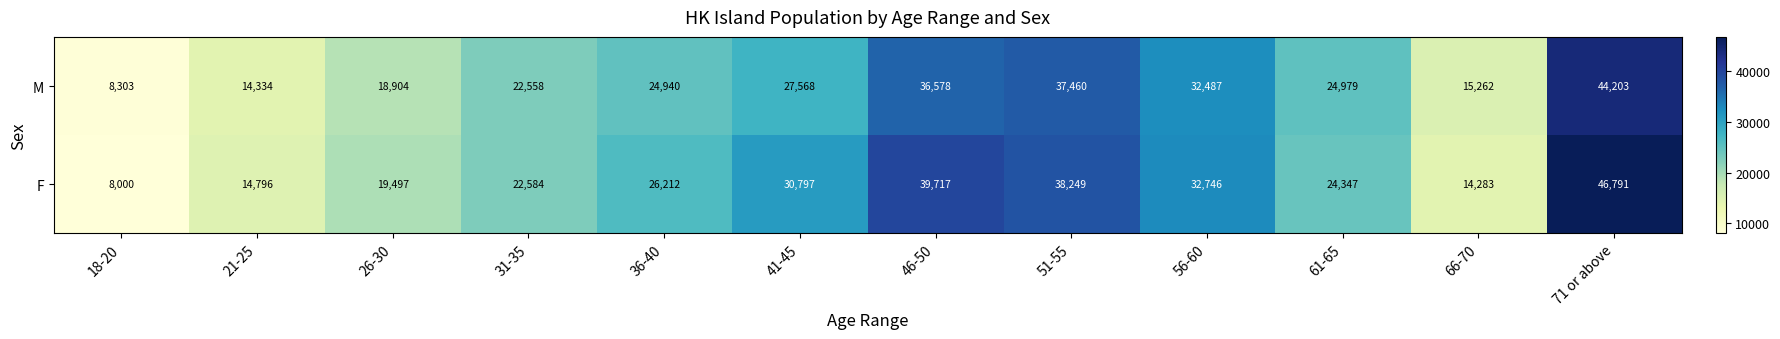

What is the difference between the maximum and second lowest values in the M series?

29869